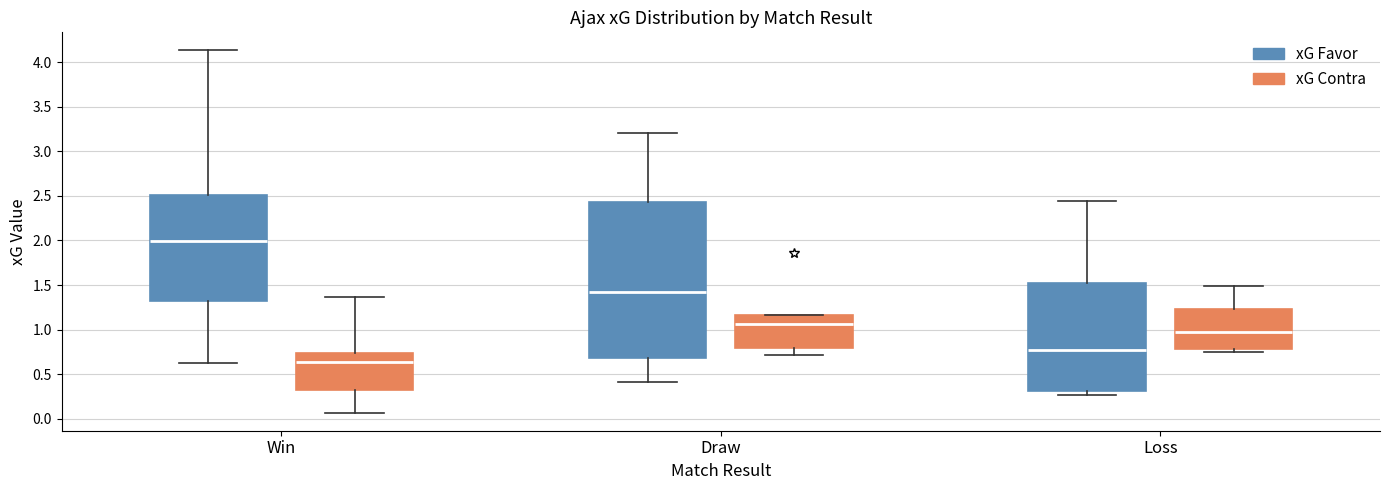

Which box's median line is the highest?

Win (xG Favor)